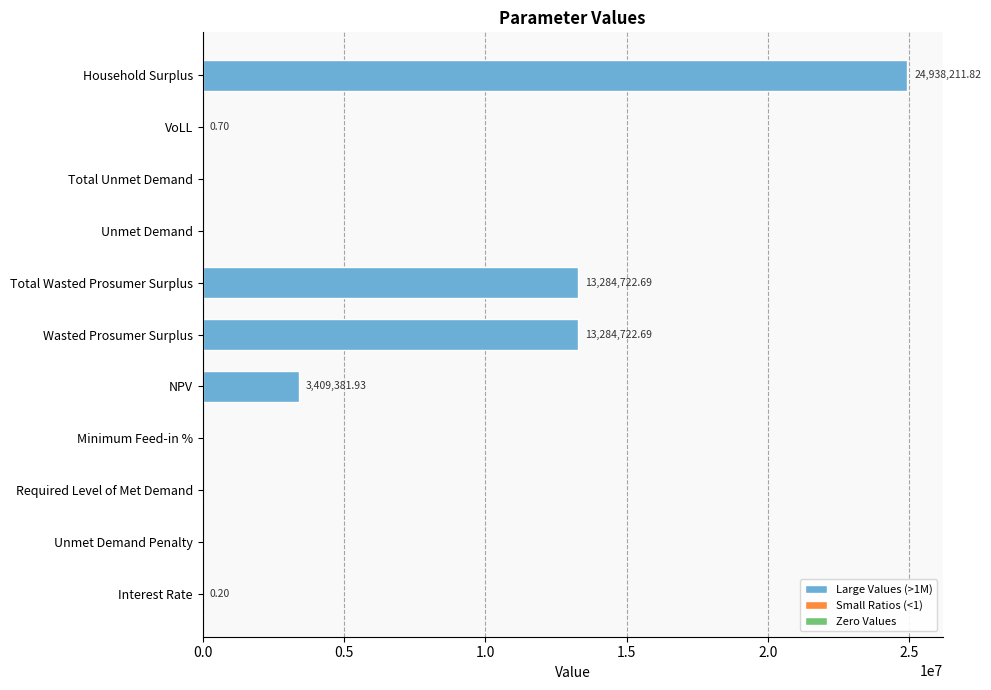

At which category does the chart reach its peak across all series?

Household Surplus